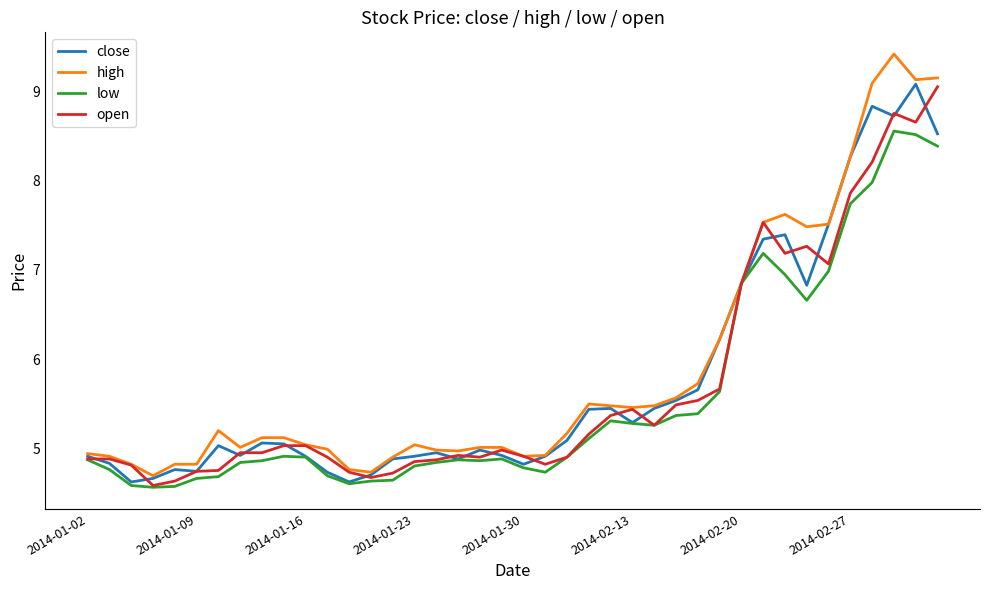

Count the number of data series in this chart.

4